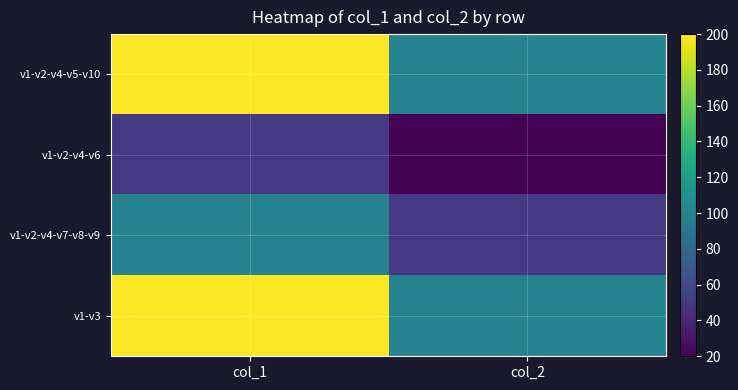

What is the greatest value displayed?

200